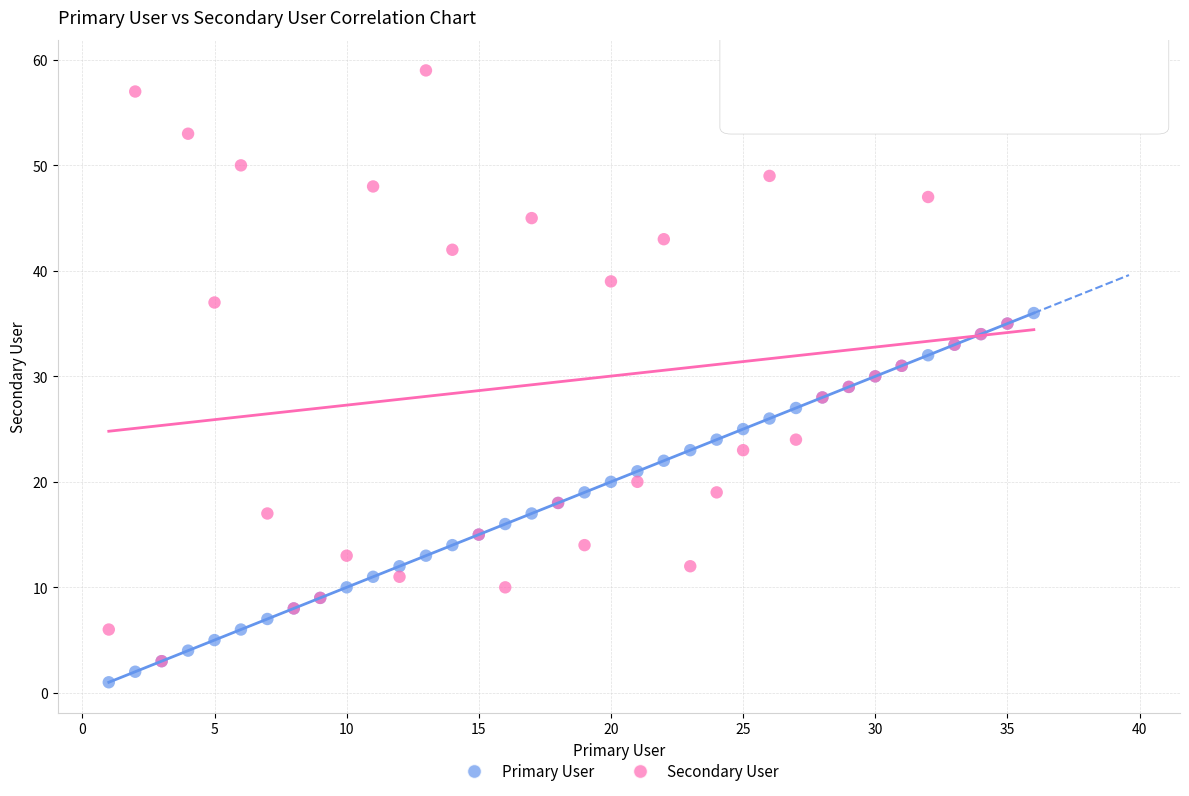

Which series contains the lowest Y value?

Primary User